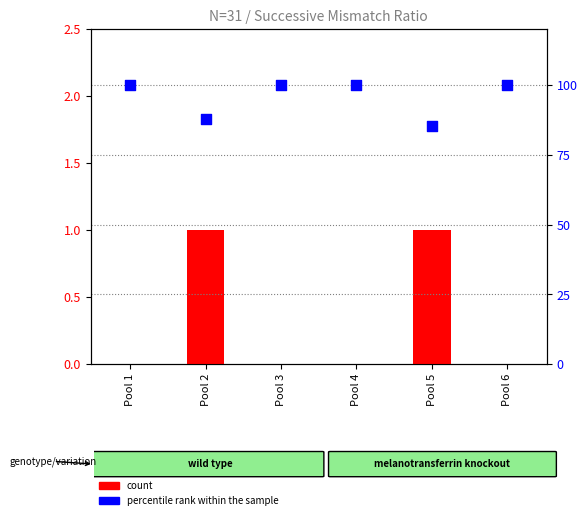

Which series has the largest total across all categories?

percentile rank within the sample